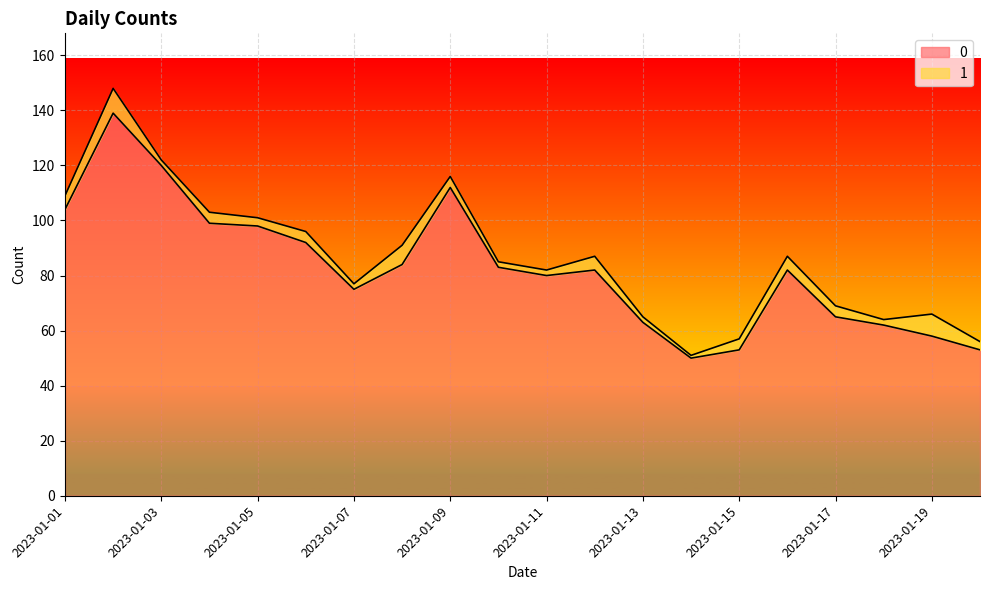

What is the change in value from 2023-01-09 to 2023-01-19?

-54